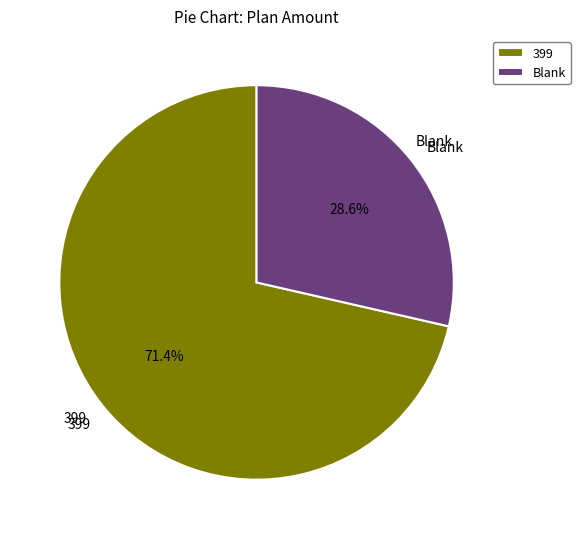

Approximately how many times larger is the value at 399 compared to Blank?

2.5